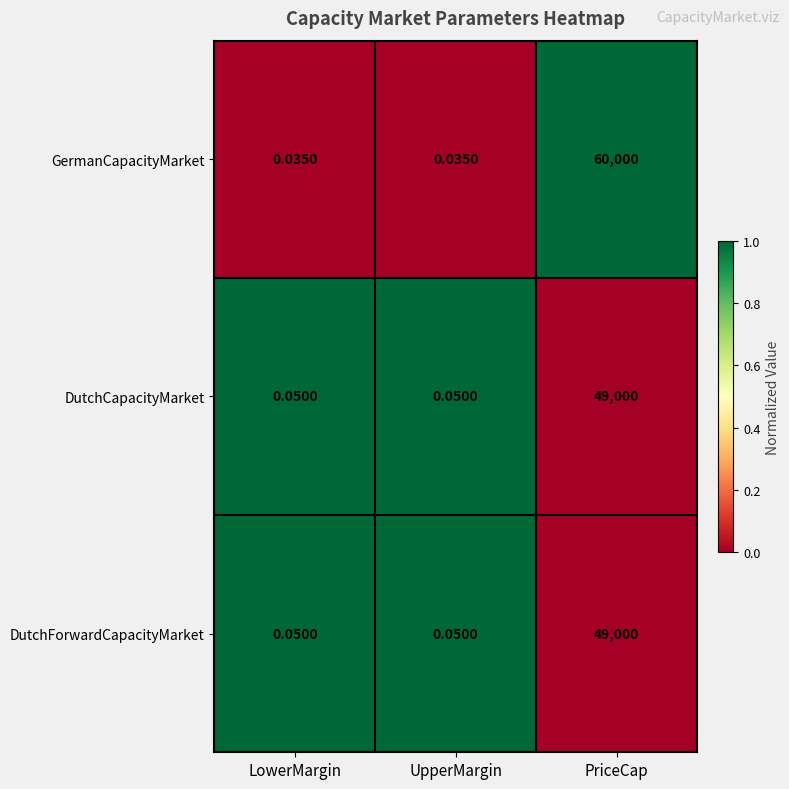

At which category is the sum across all series the highest?

PriceCap